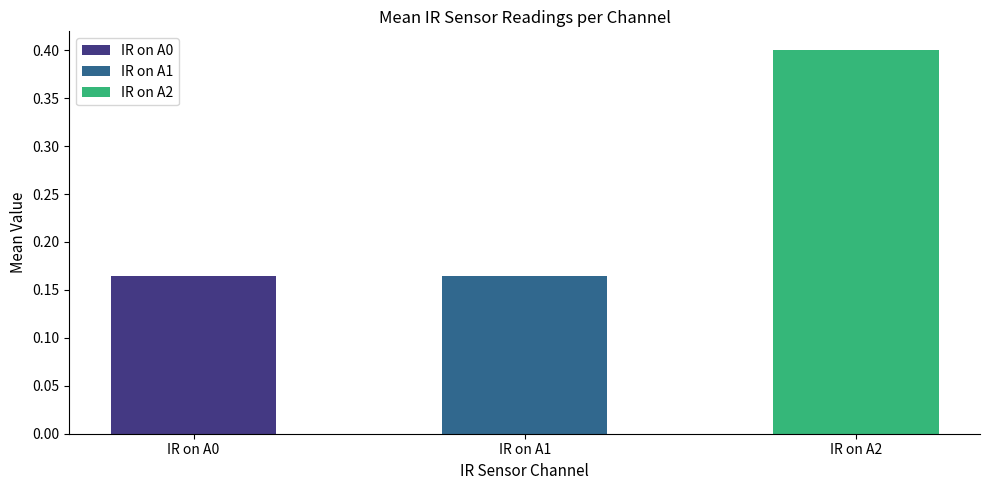

Are the bars horizontal?

No